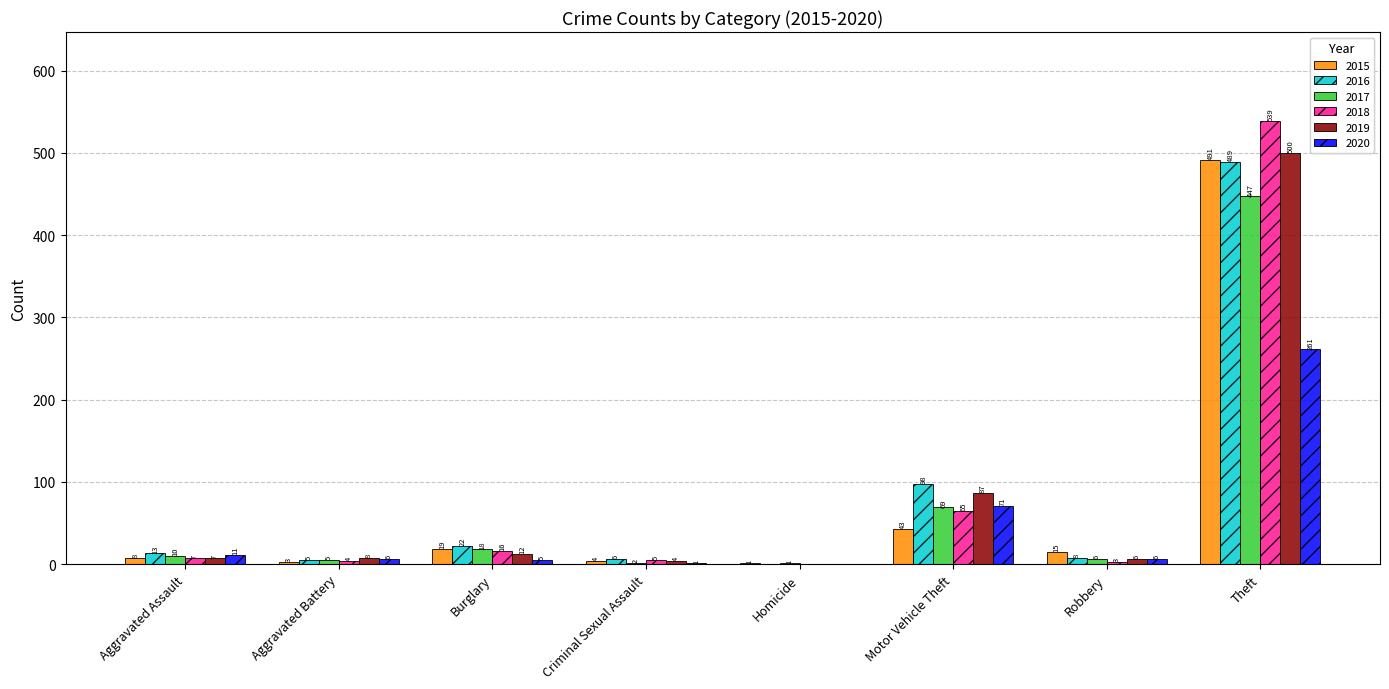

Which series changed the most between Aggravated Assault and Theft?

2018